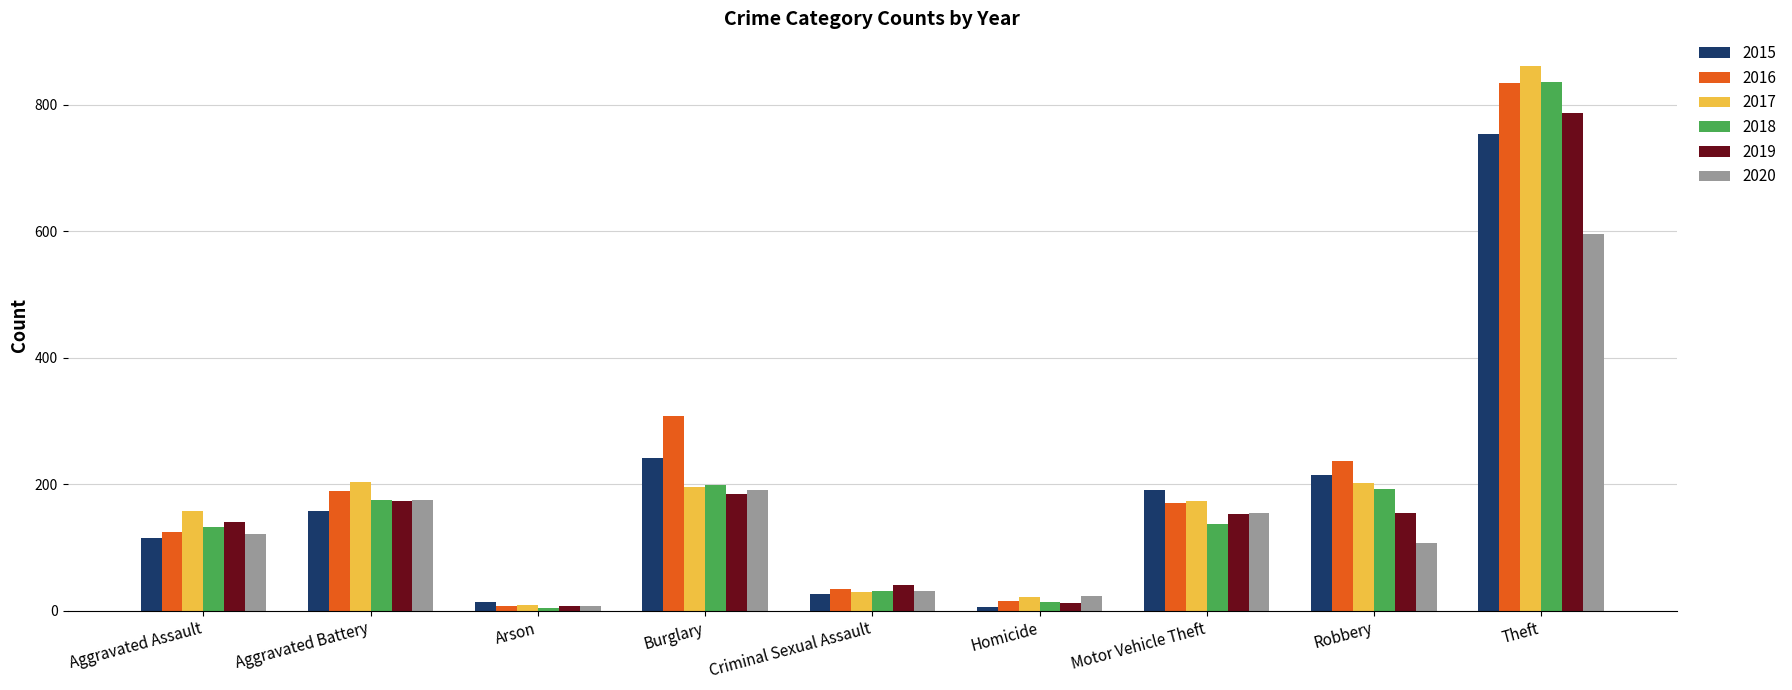

What is the difference between the 2018 values at Aggravated Battery and Theft?

661